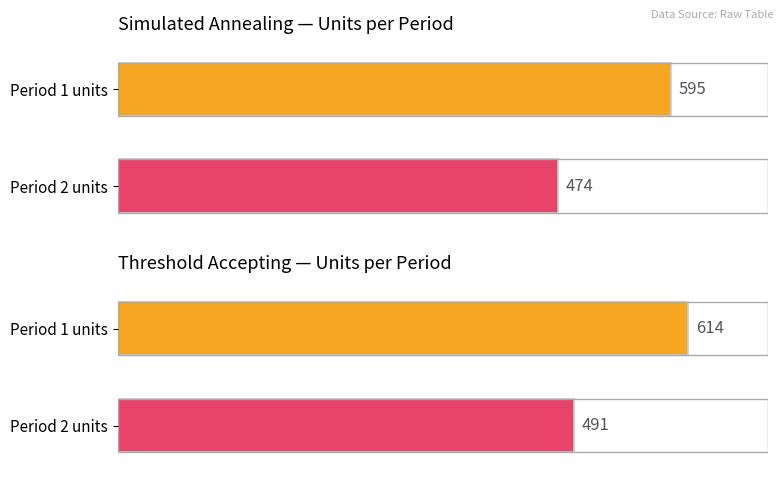

At which label does simulated annealing reach its peak?

1